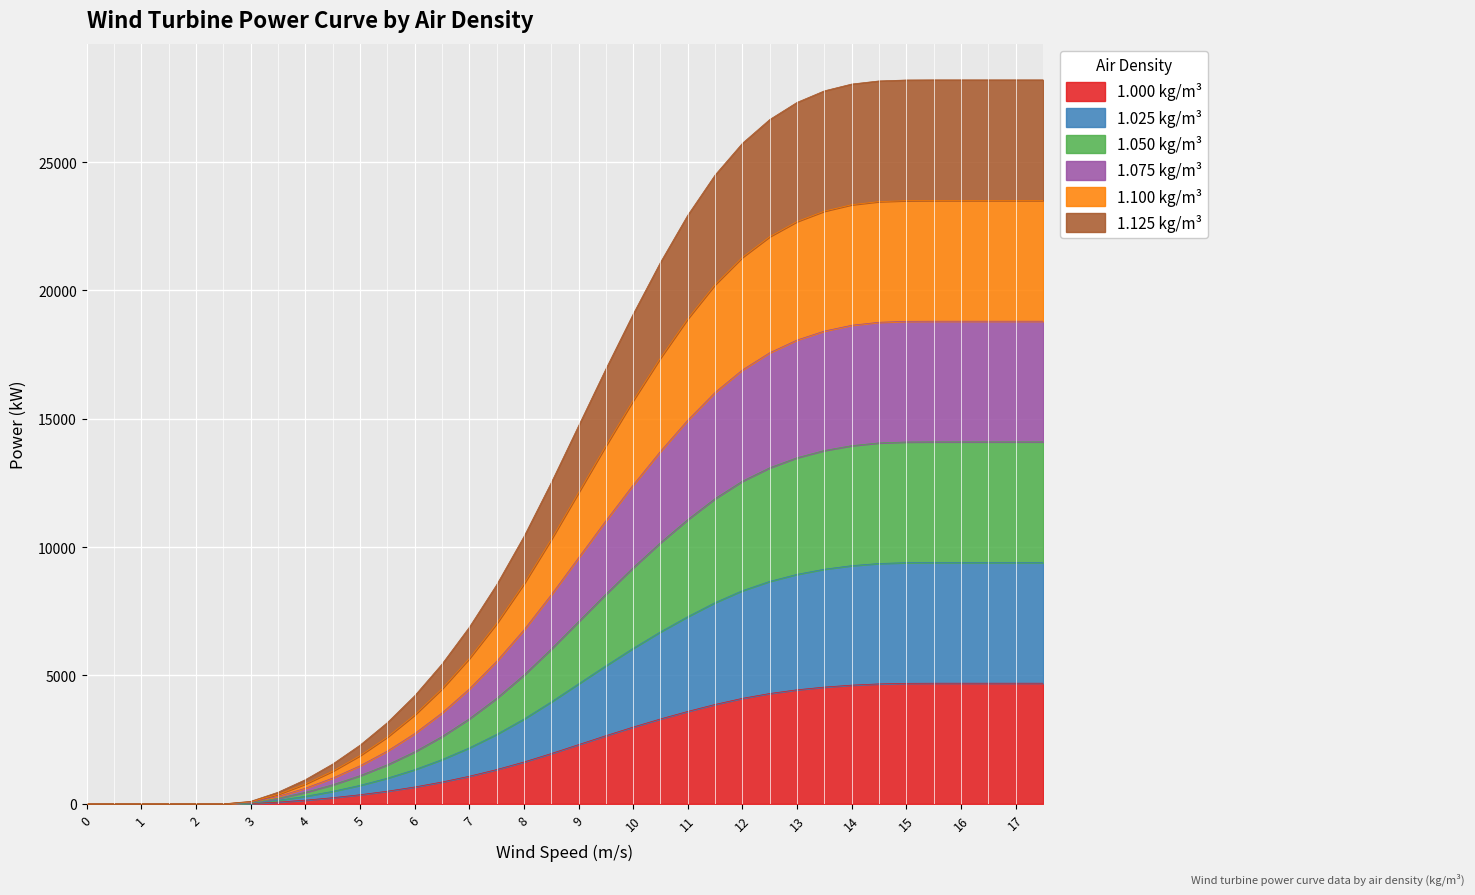

The value of 1.000 kg/m³ at 10 is 4489. True or false?

False